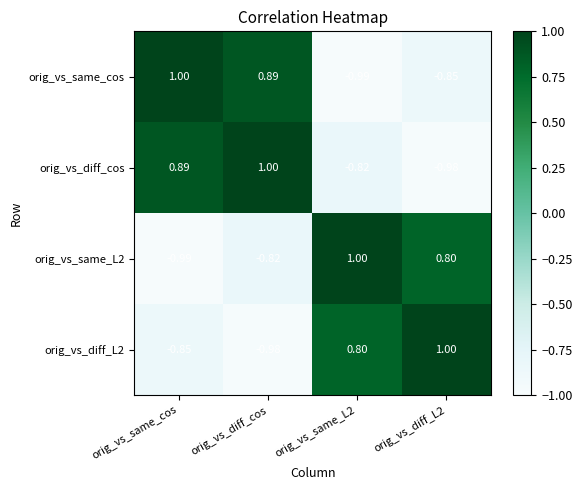

How many categories are shown in the chart?

4